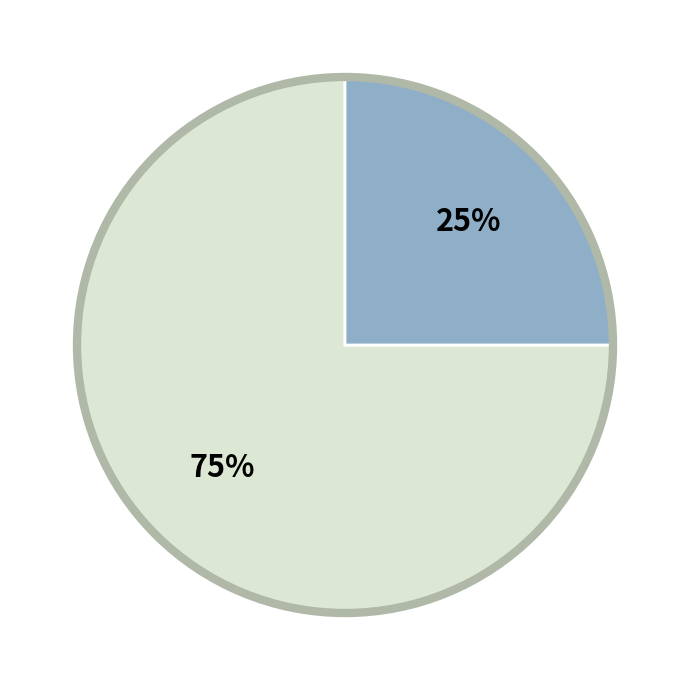

To the nearest percent, what is the average slice percentage?

50%